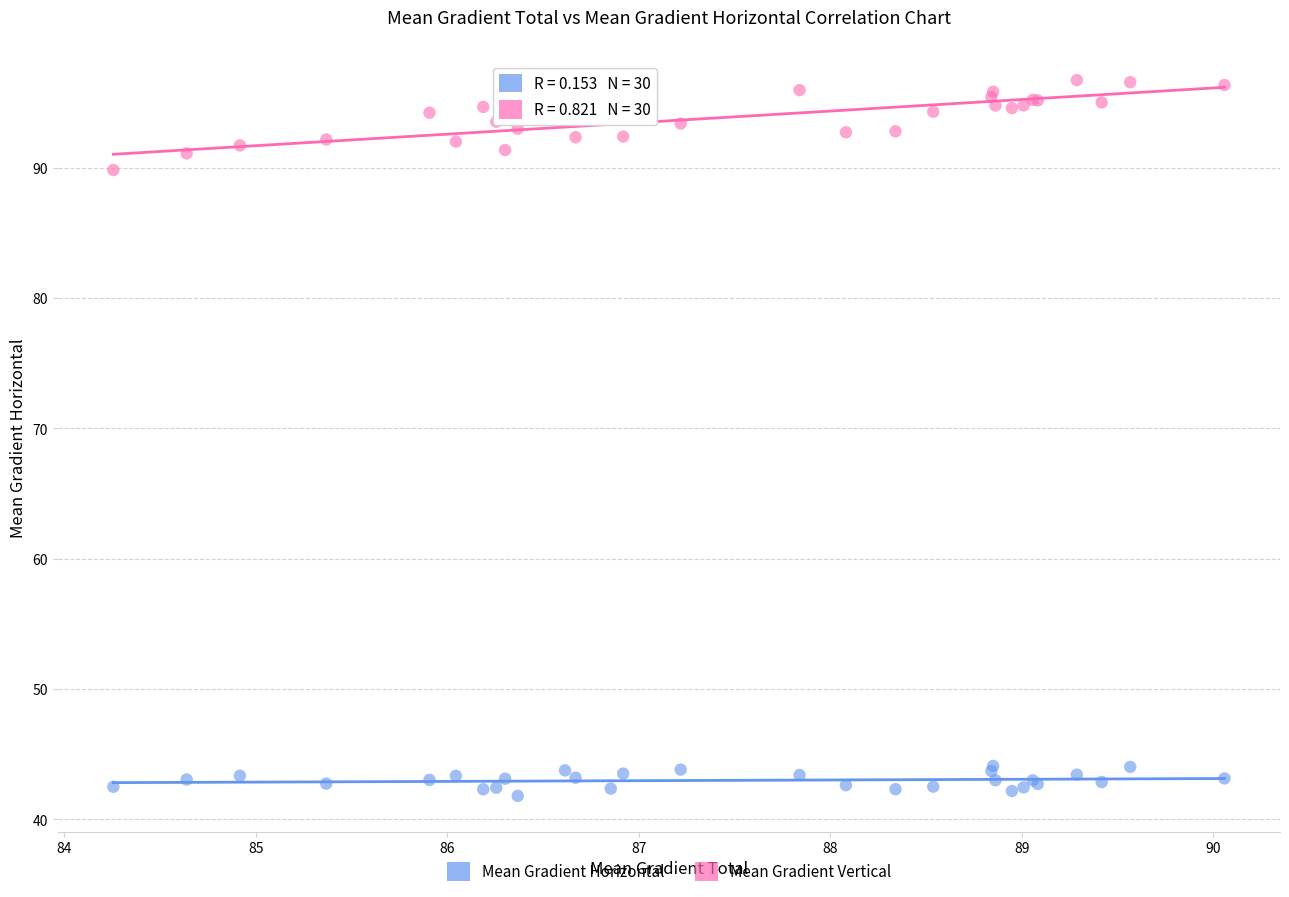

Which series has the widest spread of Y values?

Mean Gradient Vertical